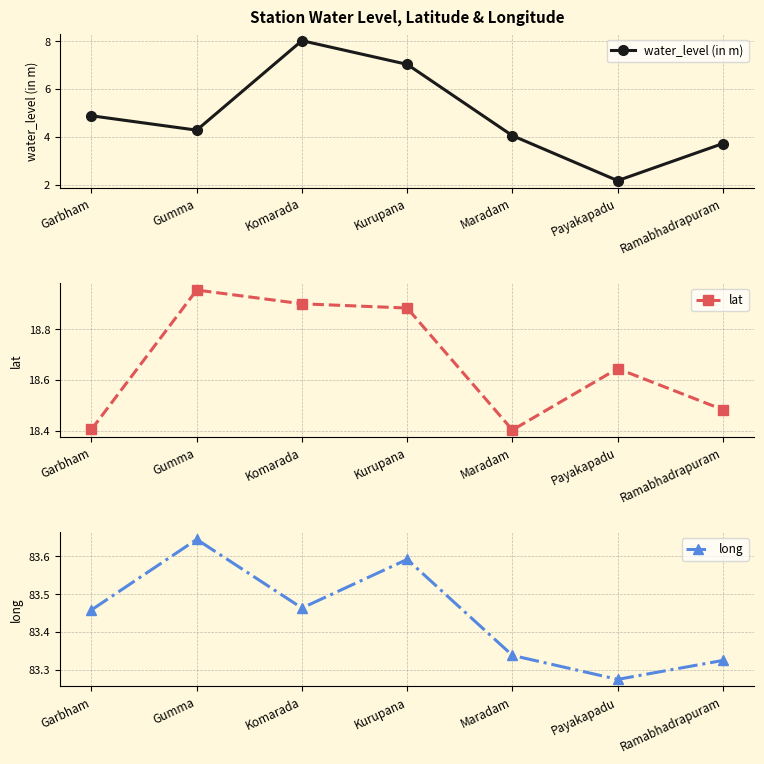

What are all the series names shown in the legend?

water_level (in m), lat, long